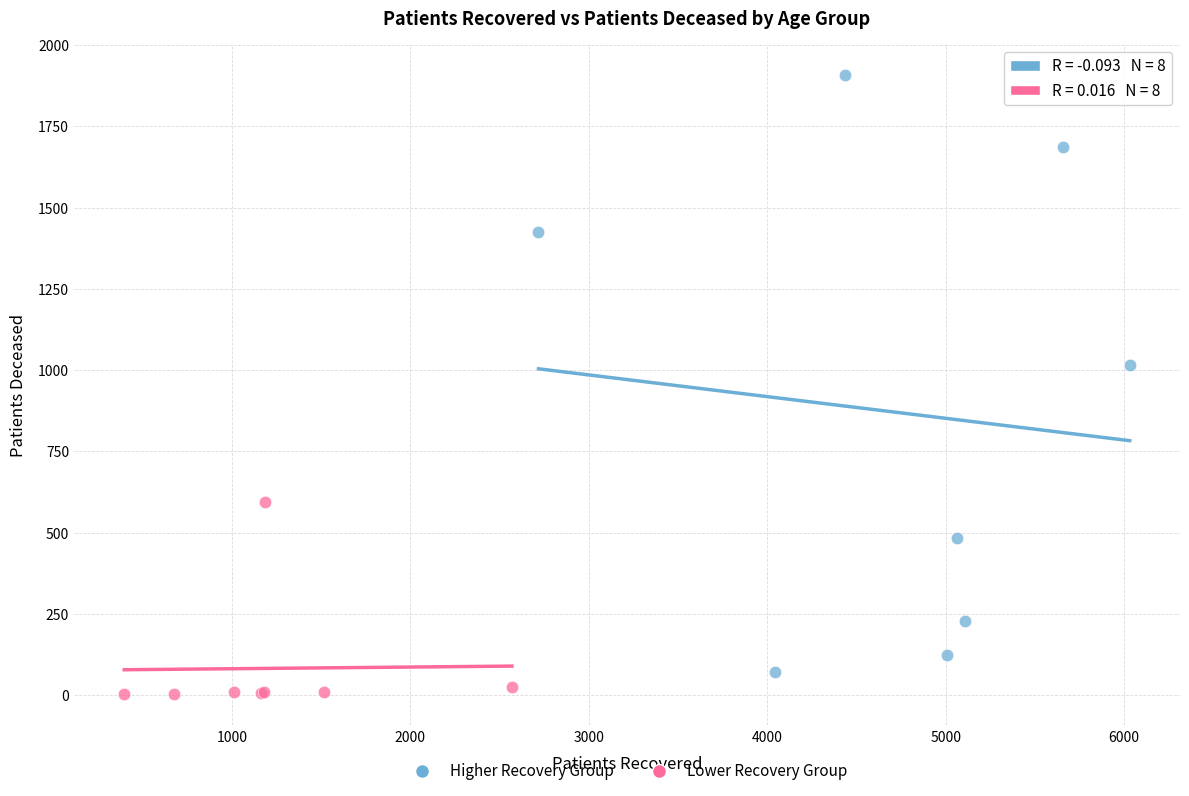

Which series has the largest Y range (max minus min)?

Higher Recovery Group